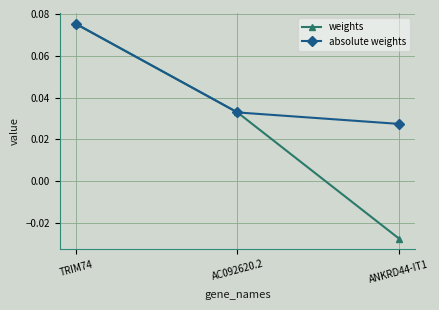

How many lines are shown in the chart?

2